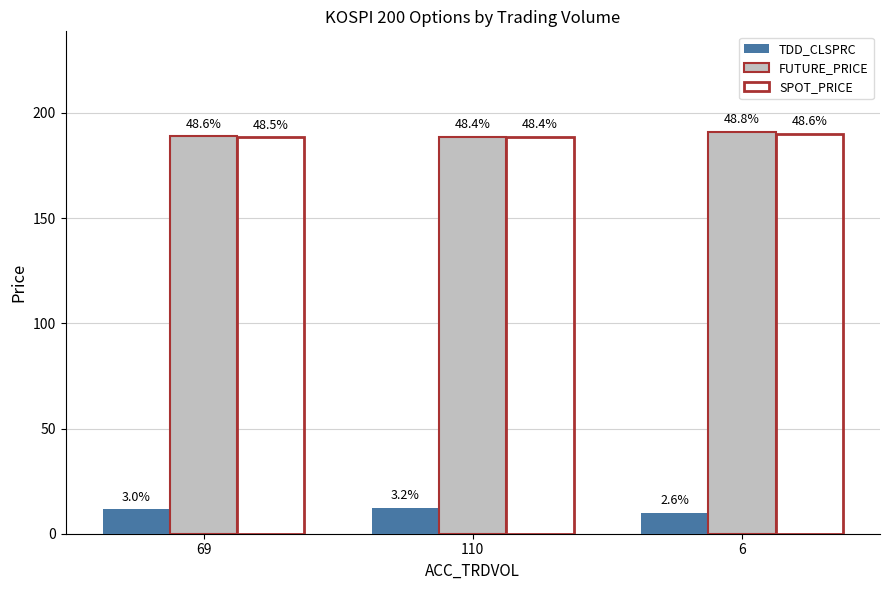

Reading right to left, extract all data points from this chart.

TDD_CLSPRC: 6=10.0	110=12.4	69=11.7
FUTURE_PRICE: 6=191.1	110=188.7	69=188.9
SPOT_PRICE: 6=190.2	110=188.6	69=188.5